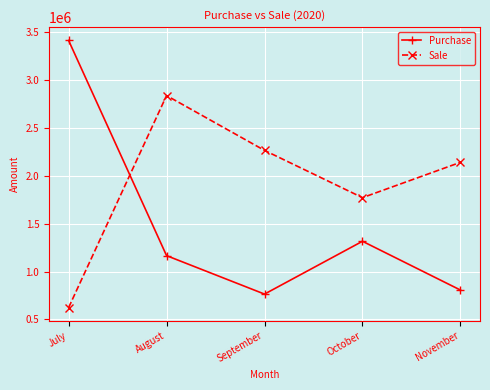

What are all the series names shown in the legend?

Purchase, Sale